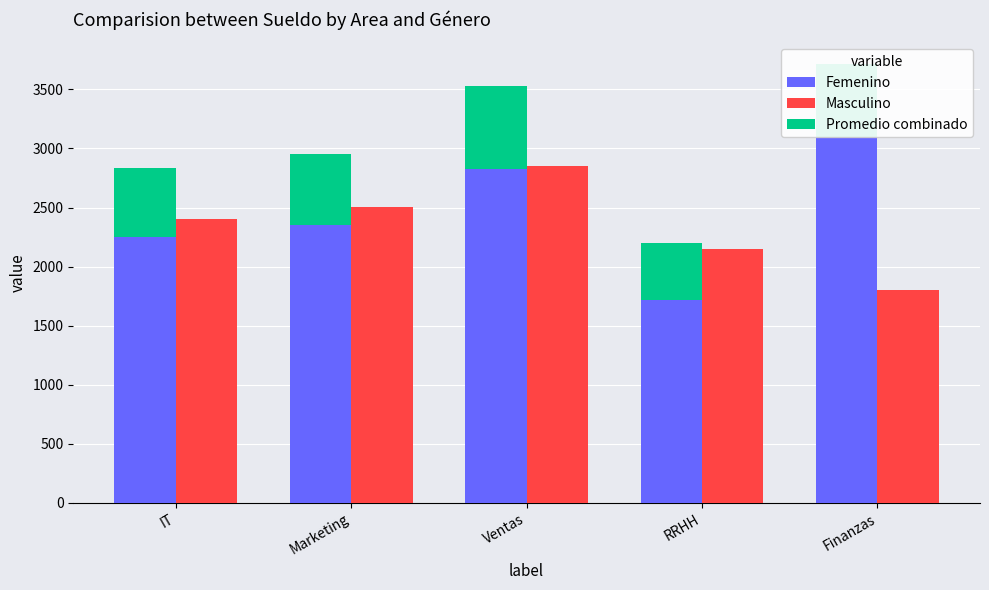

What is the value of the Femenino bar at the 4th from the left?

1718